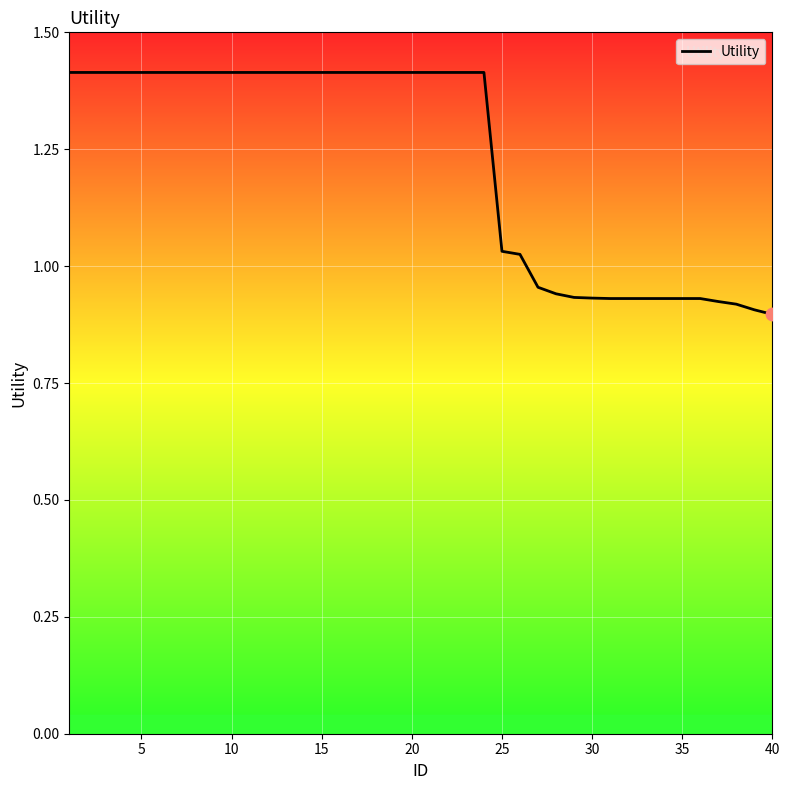

What is the greatest value displayed?

1.4